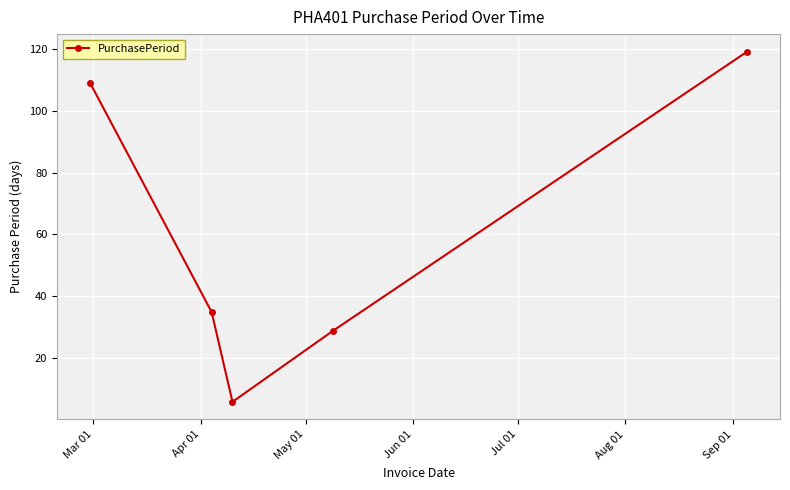

How many interior local valleys (lower than both neighbors) does the data have?

1